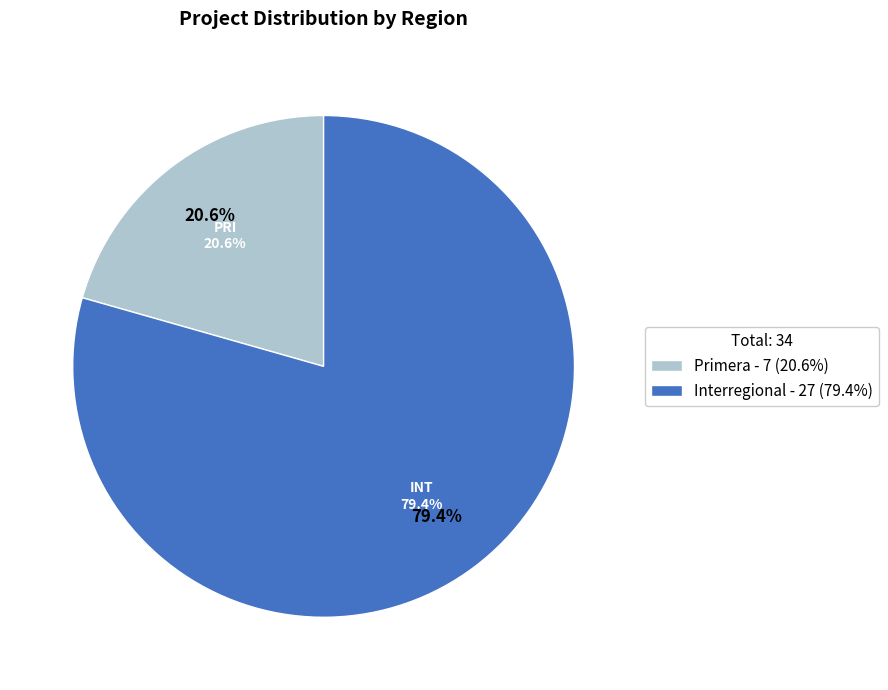

To the nearest percent, what portion does Interregional represent?

79%